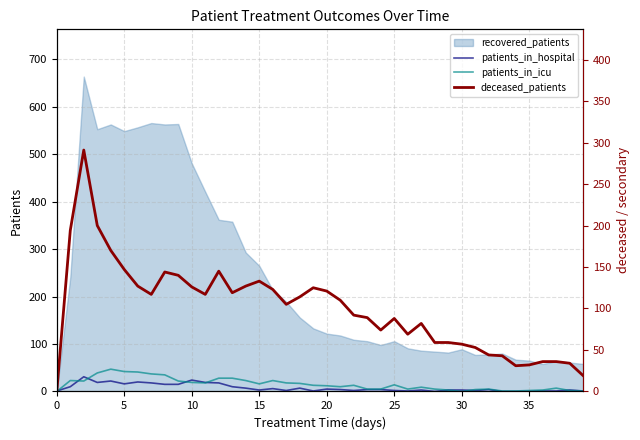

The recovered_patients series shows 122 at 20. True or false?

True